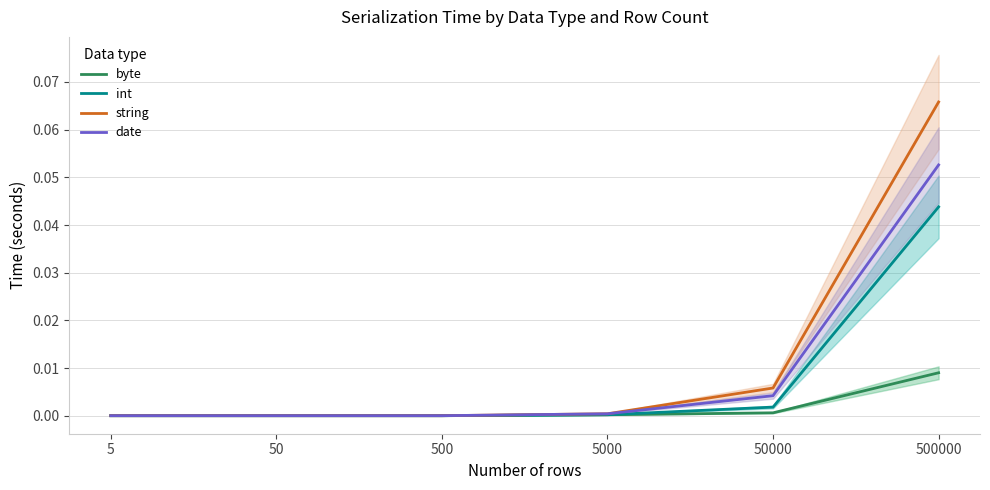

What is the maximum value shown in the chart?

0.1